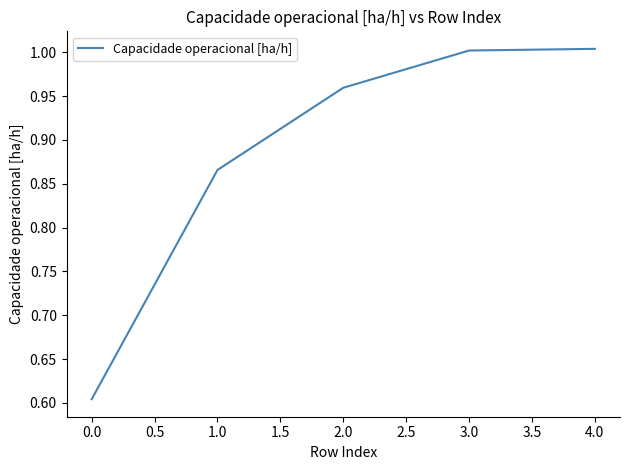

What position from the right is 3.0?

2